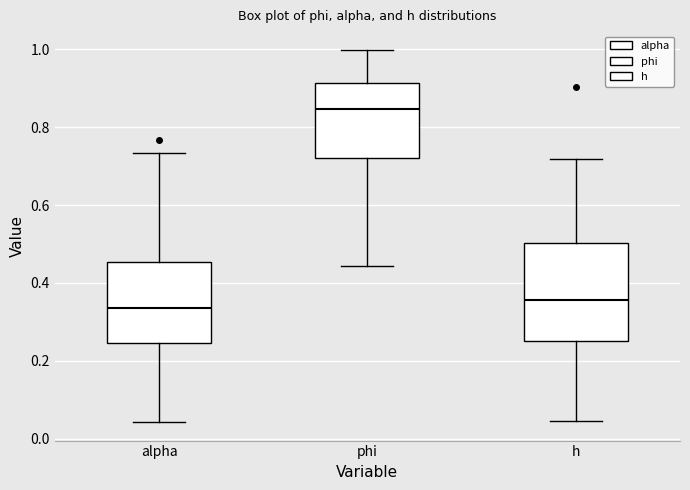

Which box's median line is the lowest?

alpha